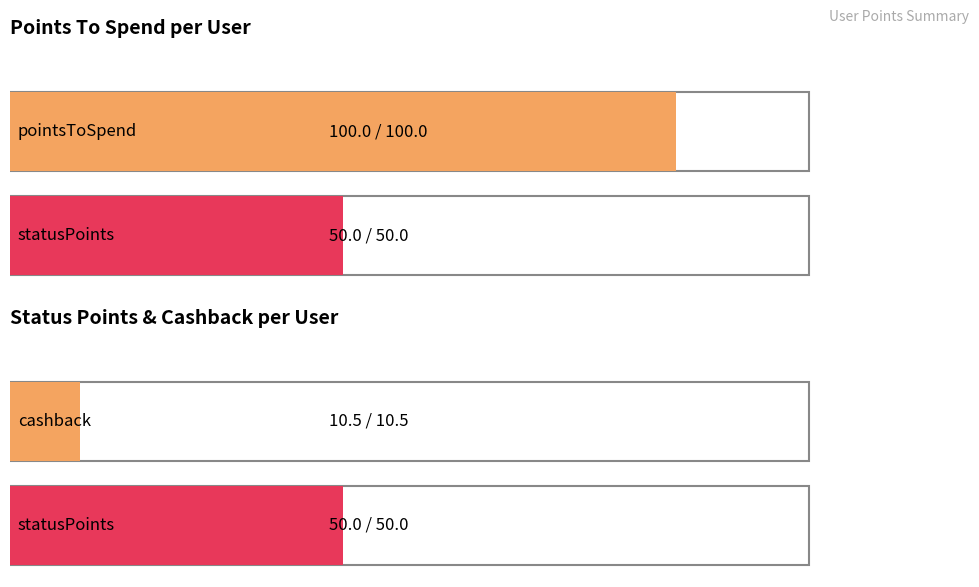

List the series in order of their overall mean, lowest first.

cashback, statusPoints, pointsToSpend